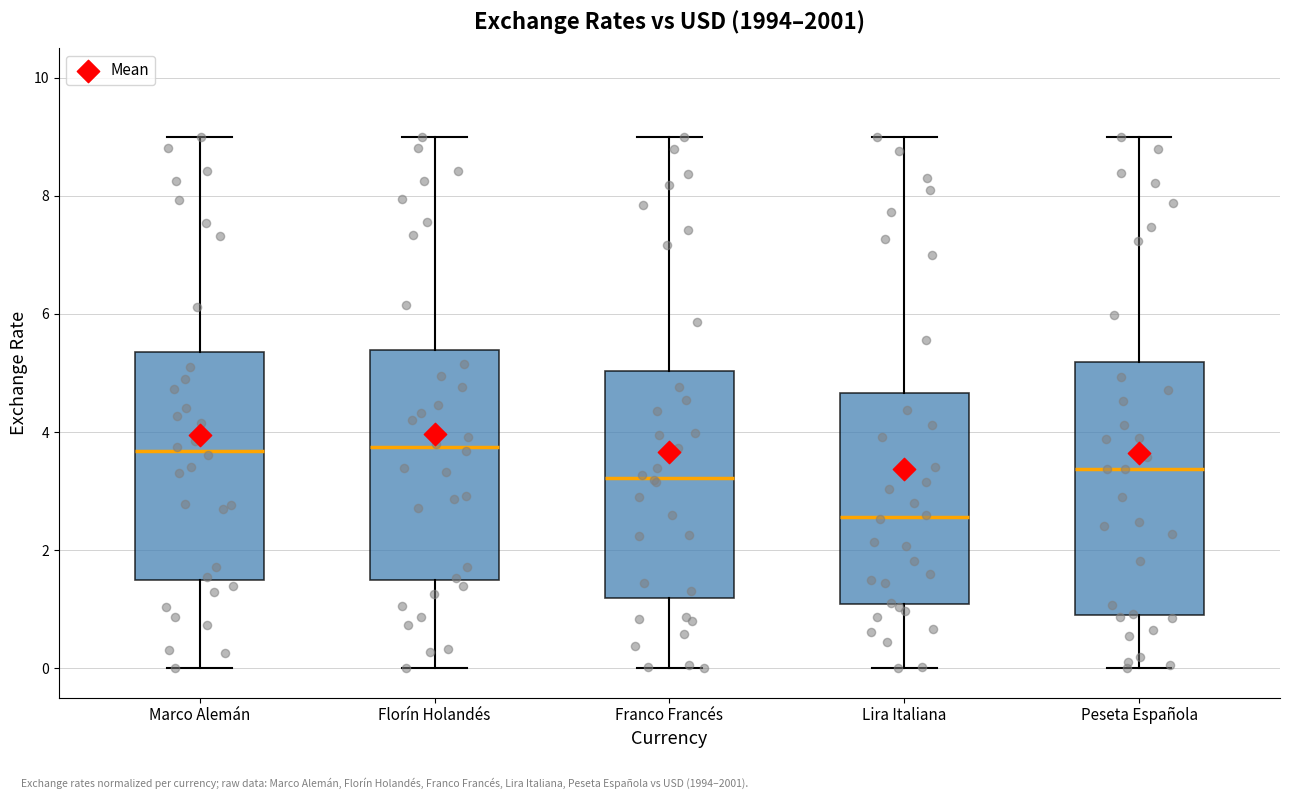

Reading left to right, read every box against the y-axis: the position of its median line, the range the box covers, and the ends of its whiskers. The values are not printed on the chart, so give them approximately, as read against the axis.

Marco Alemán: median 3.6, box 1.6 to 5.4, whiskers 0.0 to 9.0
Florín Holandés: median 3.8, box 1.4 to 5.4, whiskers 0.0 to 9.0
Franco Francés: median 3.2, box 1.2 to 5.0, whiskers 0.0 to 9.0
Lira Italiana: median 2.6, box 1.0 to 4.6, whiskers 0.0 to 9.0
Peseta Española: median 3.4, box 1.0 to 5.2, whiskers 0.0 to 9.0